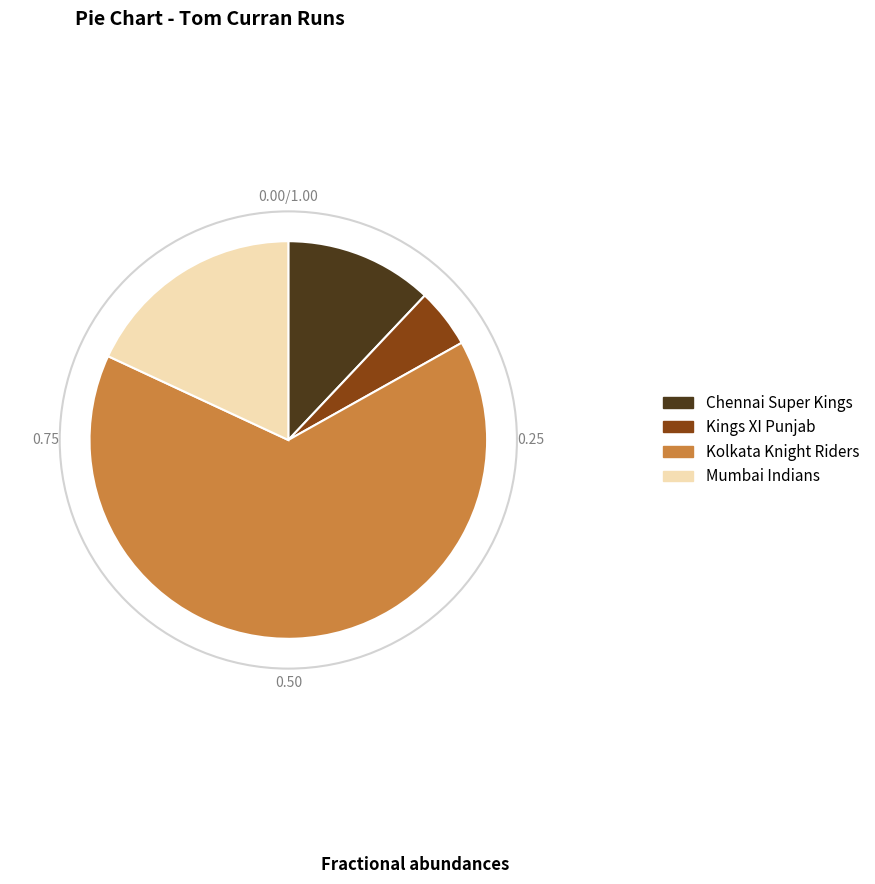

Does Kolkata Knight Riders account for over 50% of the chart?

Yes